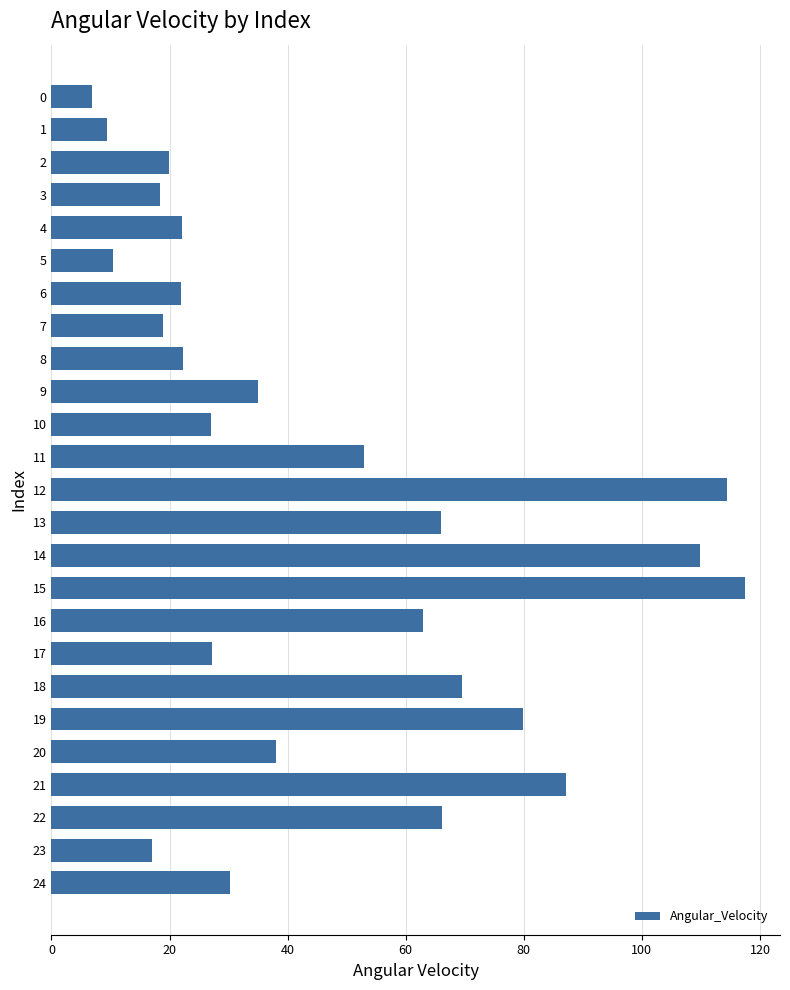

What is the difference between the second highest and minimum values?

107.5